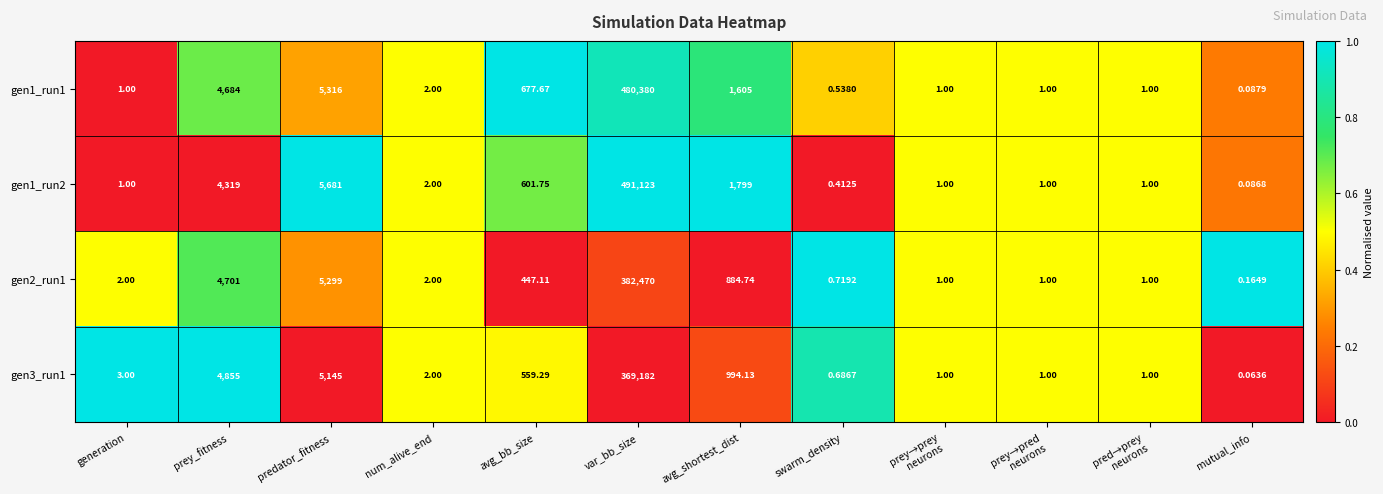

Rank the series by their maximum value, from lowest to highest.

gen3_run1, gen2_run1, gen1_run1, gen1_run2